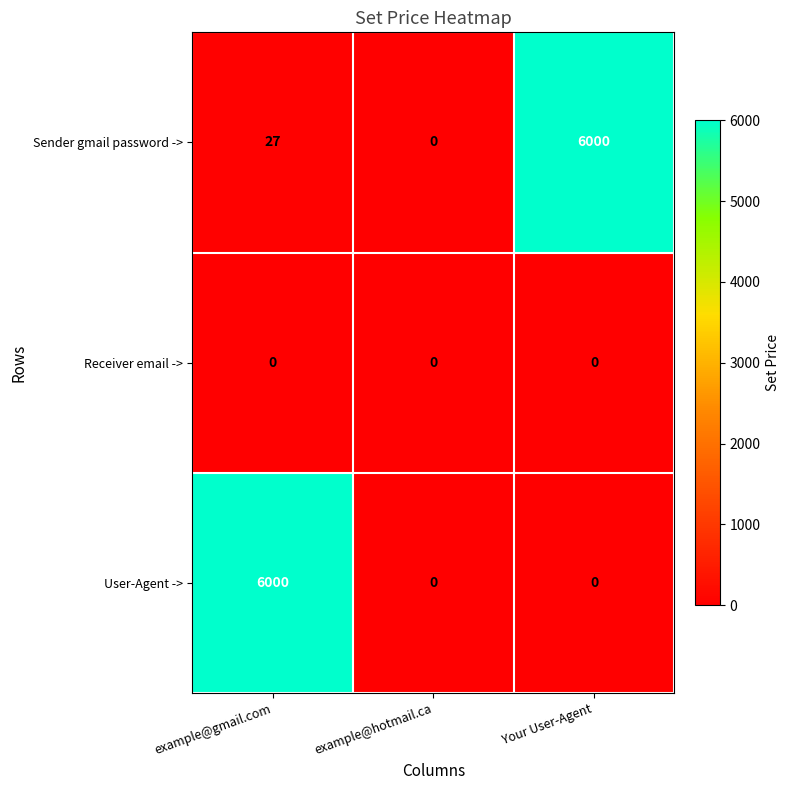

The Sender gmail password -> series shows 0 at example@hotmail.ca. True or false?

True